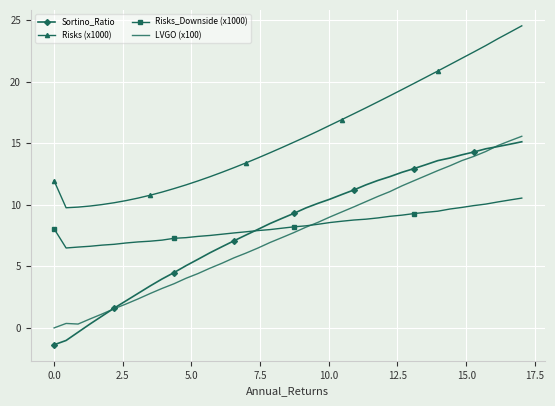

Which series has the largest range (max minus min)?

Sortino_Ratio